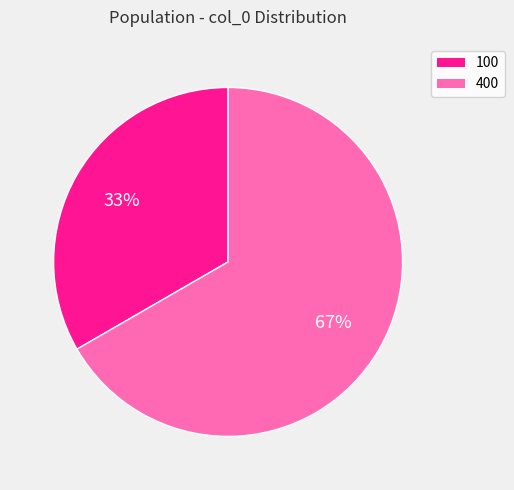

What is the largest slice in the pie chart?

400